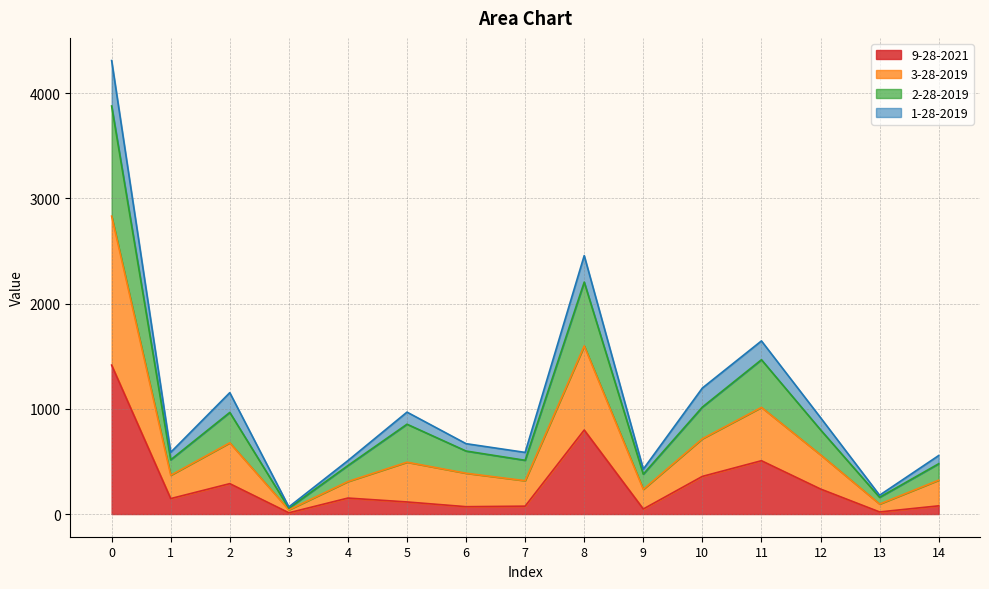

Which series has the largest total across all categories?

3-28-2019